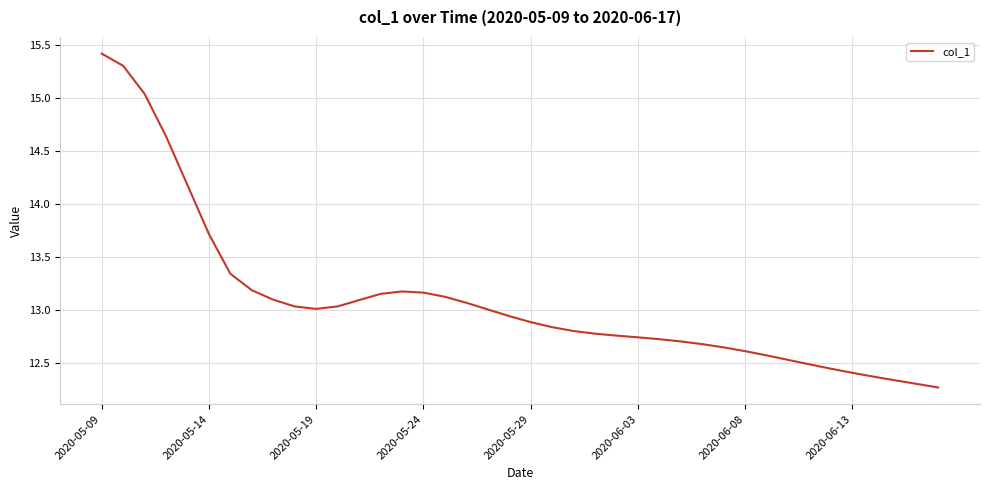

What is the difference between the maximum and minimum values?

3.1